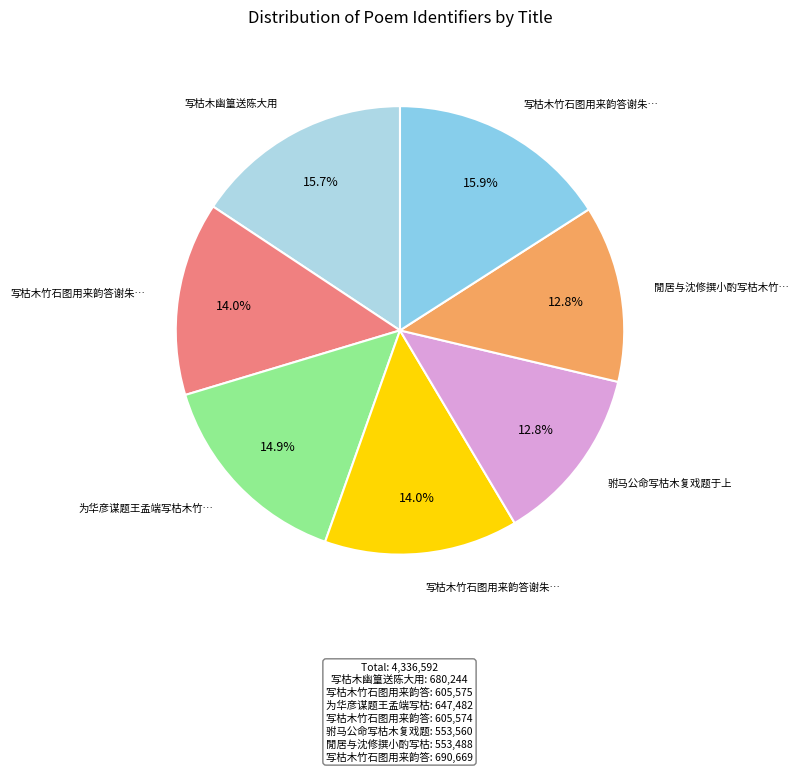

Count the number of slices in the pie.

7